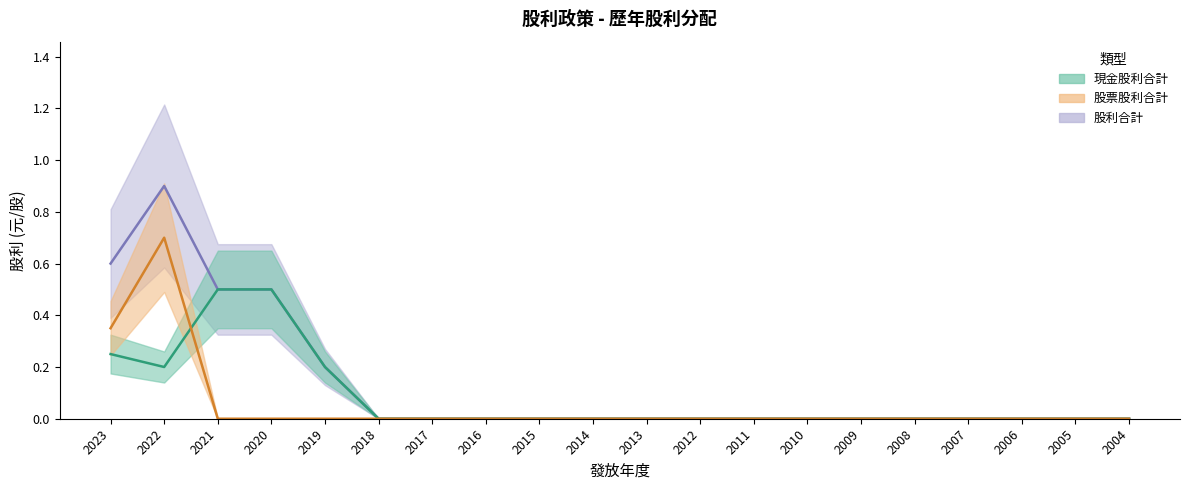

List the labels in order of 現金股利合計 value, largest first.

2021, 2020, 2023, 2022, 2019, 2018, 2017, 2016, 2015, 2014, 2013, 2012, 2011, 2010, 2009, 2008, 2007, 2006, 2005, 2004